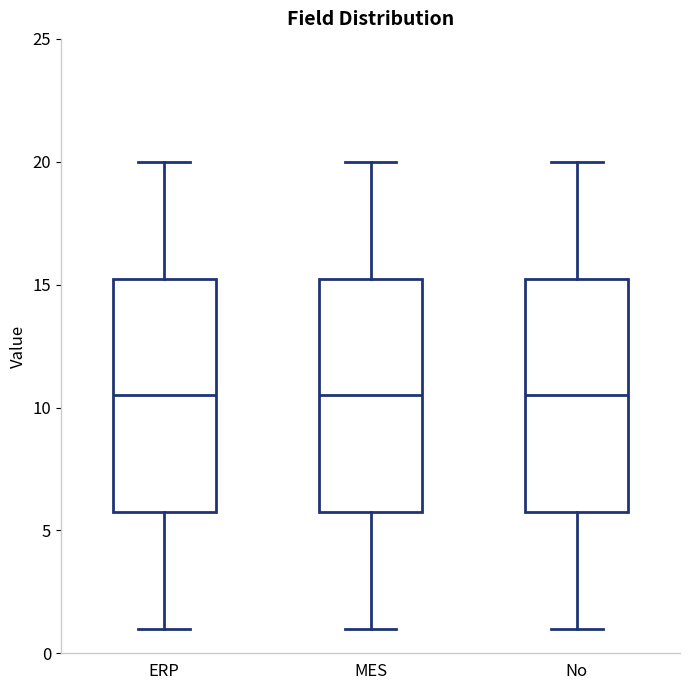

Reading left to right, read every box against the y-axis: the position of its median line, the range the box covers, and the ends of its whiskers. The values are not printed on the chart, so give them approximately, as read against the axis.

ERP: median 10.5, box 6.0 to 15.5, whiskers 1.0 to 20.0
MES: median 10.5, box 6.0 to 15.5, whiskers 1.0 to 20.0
No: median 10.5, box 6.0 to 15.5, whiskers 1.0 to 20.0